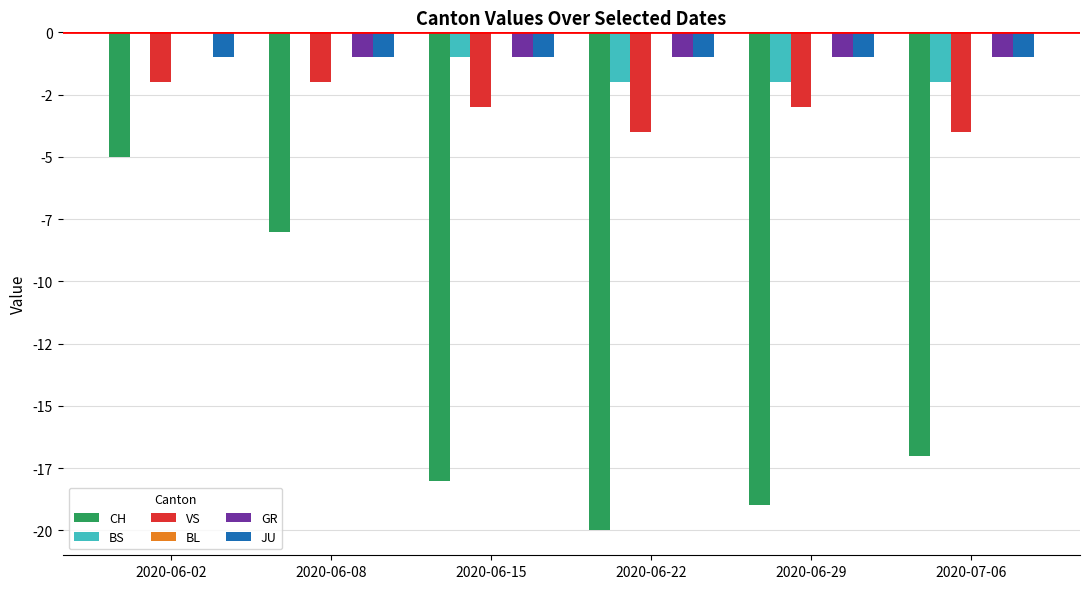

How many bars are there in each group?

6